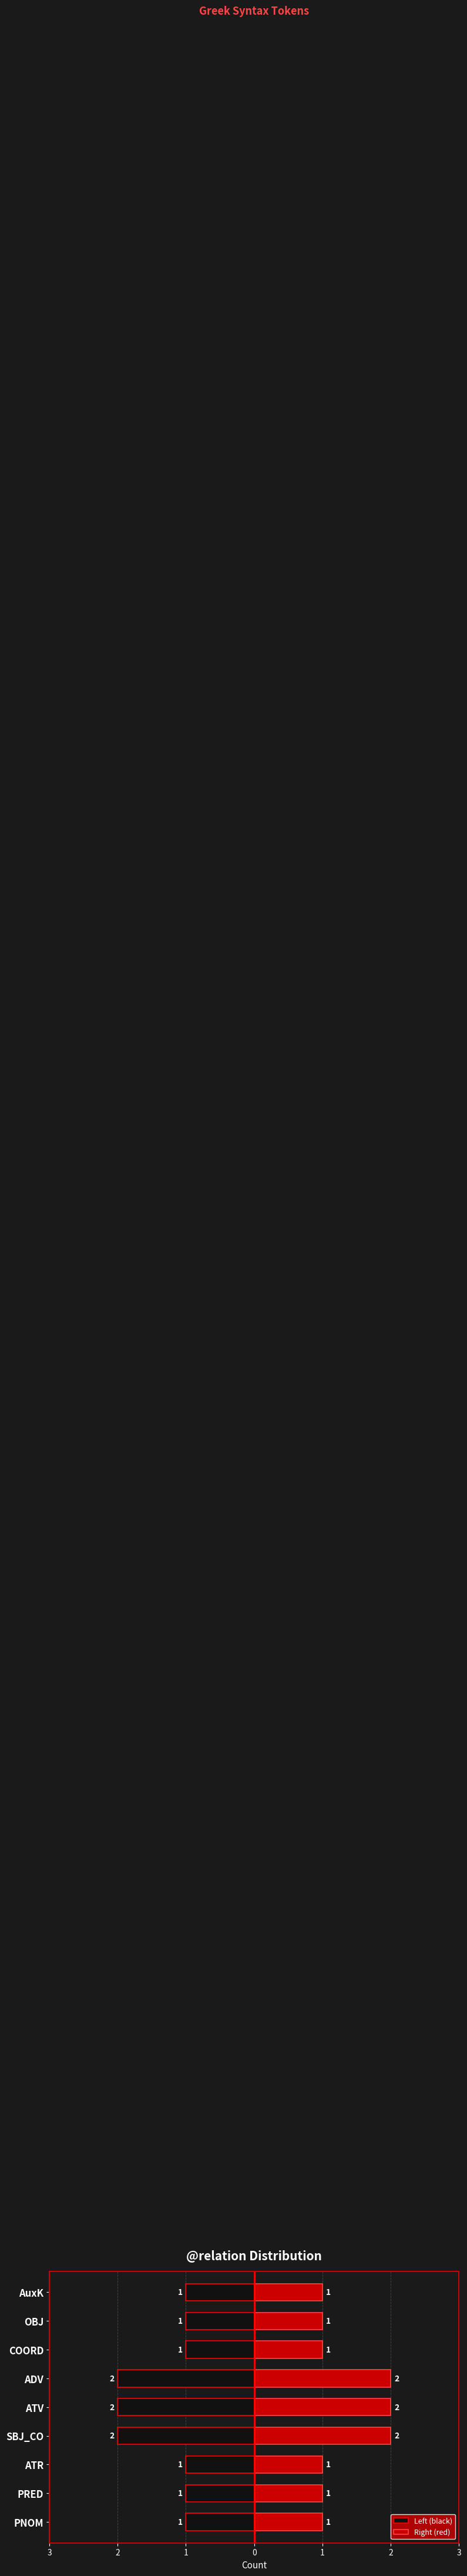

What is the approximate value of Left (black) at PRED?

-1